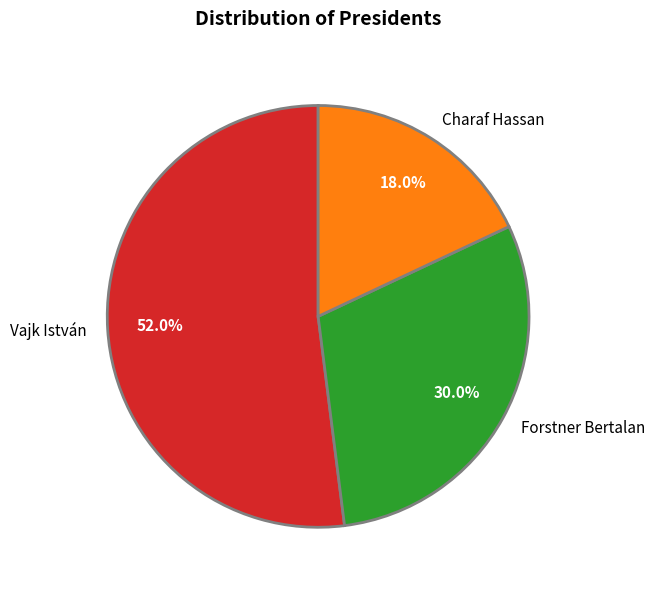

What is the ratio of the value at Charaf Hassan to the value at Forstner Bertalan?

0.6